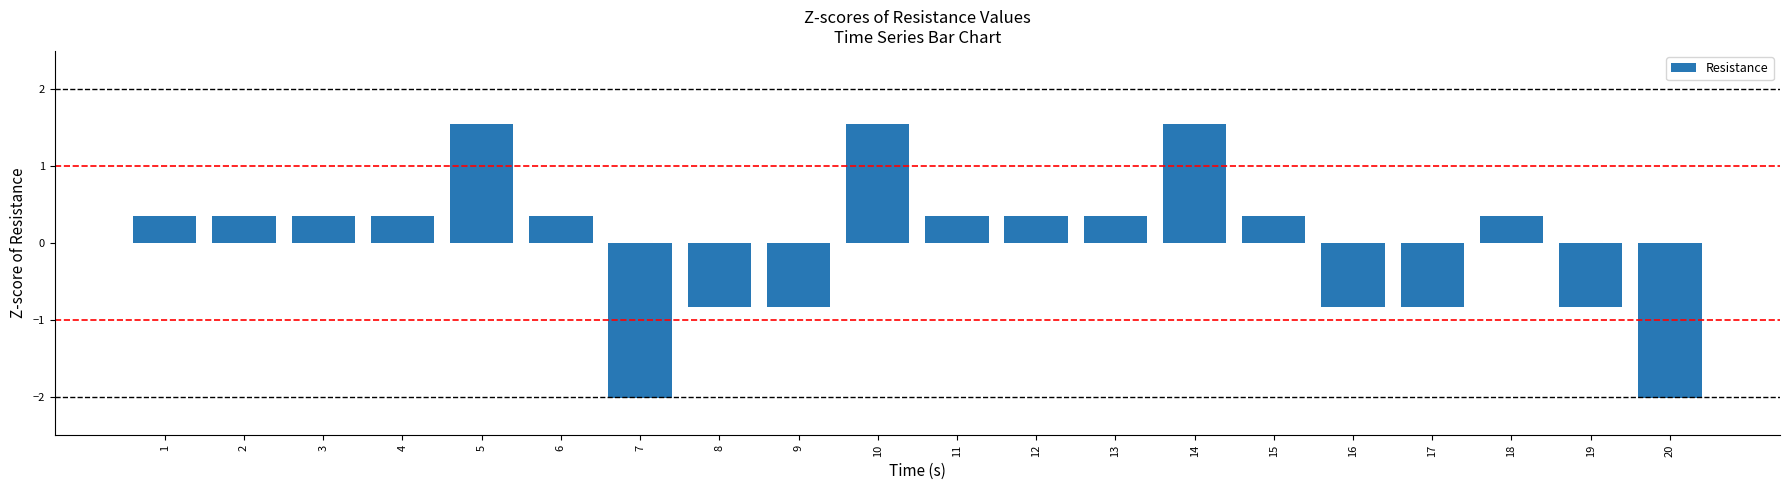

The chart shows a value of 0.1 at 11. True or false?

False